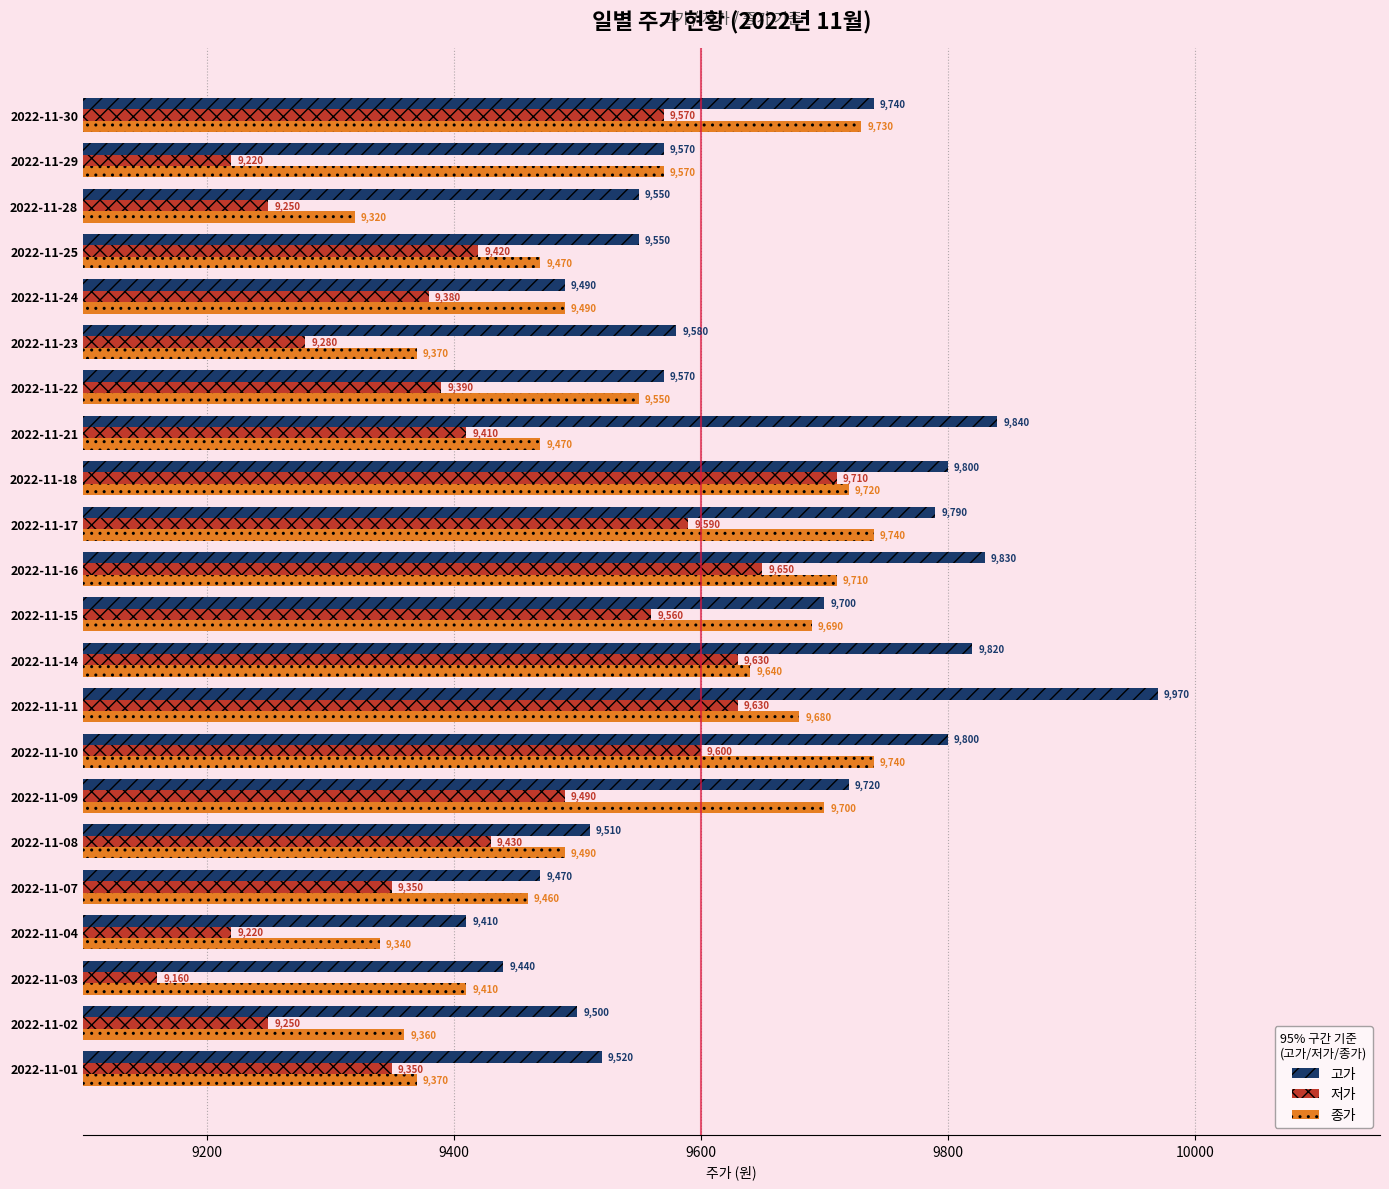

The value of 저가 at 2022-11-23 is 6389. True or false?

False